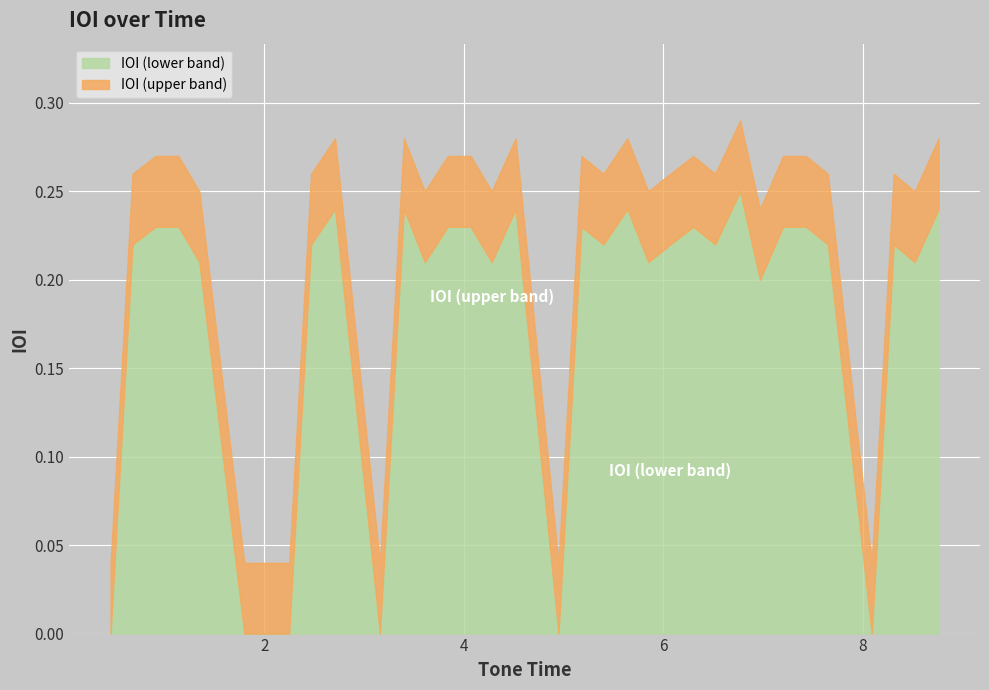

Rank the categories by IOI_upper value from highest to lowest.

6.77, 2.71, 3.4, 4.52, 5.64, 8.76, 0.91, 1.14, 3.84, 4.07, 5.18, 6.3, 7.2, 7.43, 0.68, 2.47, 5.4, 6.07, 6.52, 7.65, 8.31, 1.35, 3.61, 4.28, 5.85, 8.52, 6.97, 0.46, 1.8, 2.25, 3.16, 4.95, 8.09